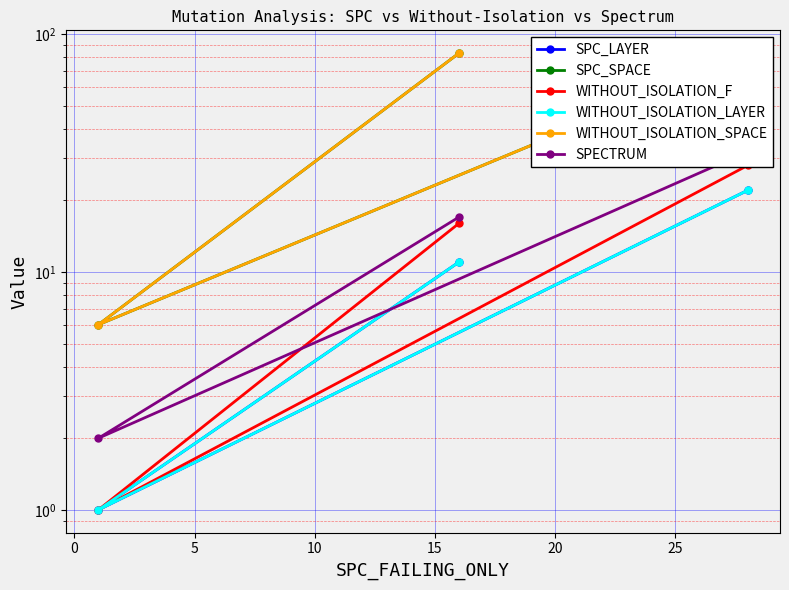

What is the average value of the WITHOUT_ISOLATION_SPACE series?

57